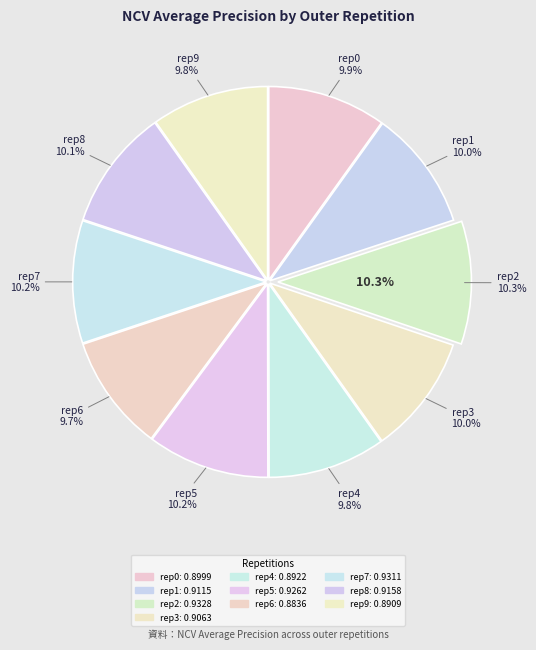

To the nearest percent, what portion does outer-repetition3 represent?

10%